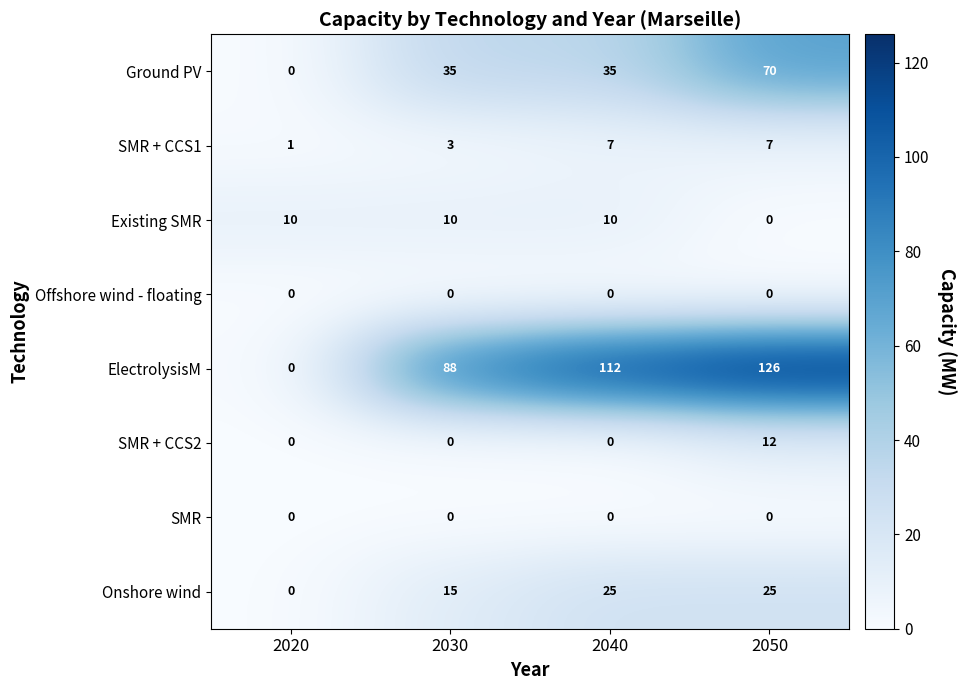

Is it true that Offshore wind - floating equals 0 at 2030?

True